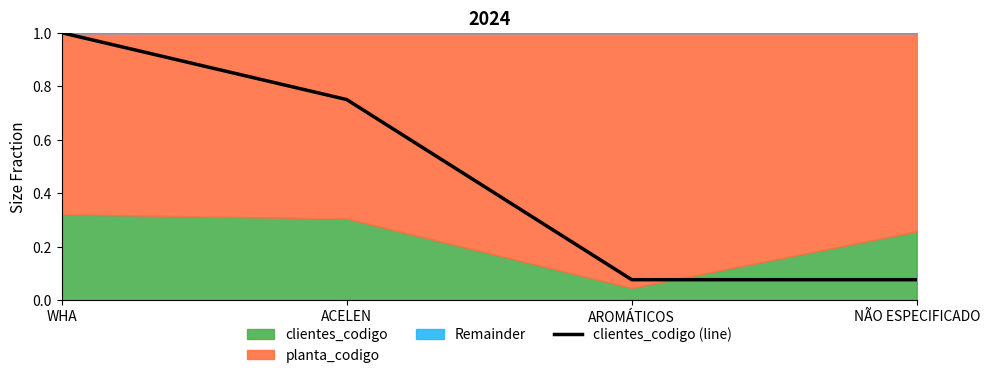

What is the change in value from WHA to NÃO ESPECIFICADO?

-0.9